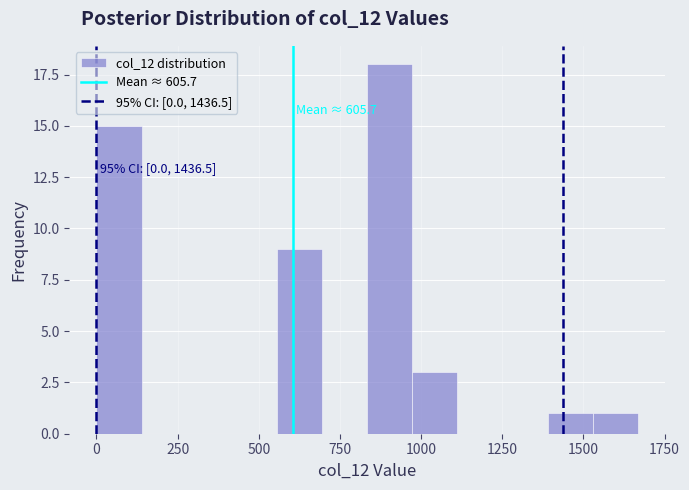

Around what value on the x-axis is the tallest bar? Give the approximate position of its centre, as read against the axis.

900